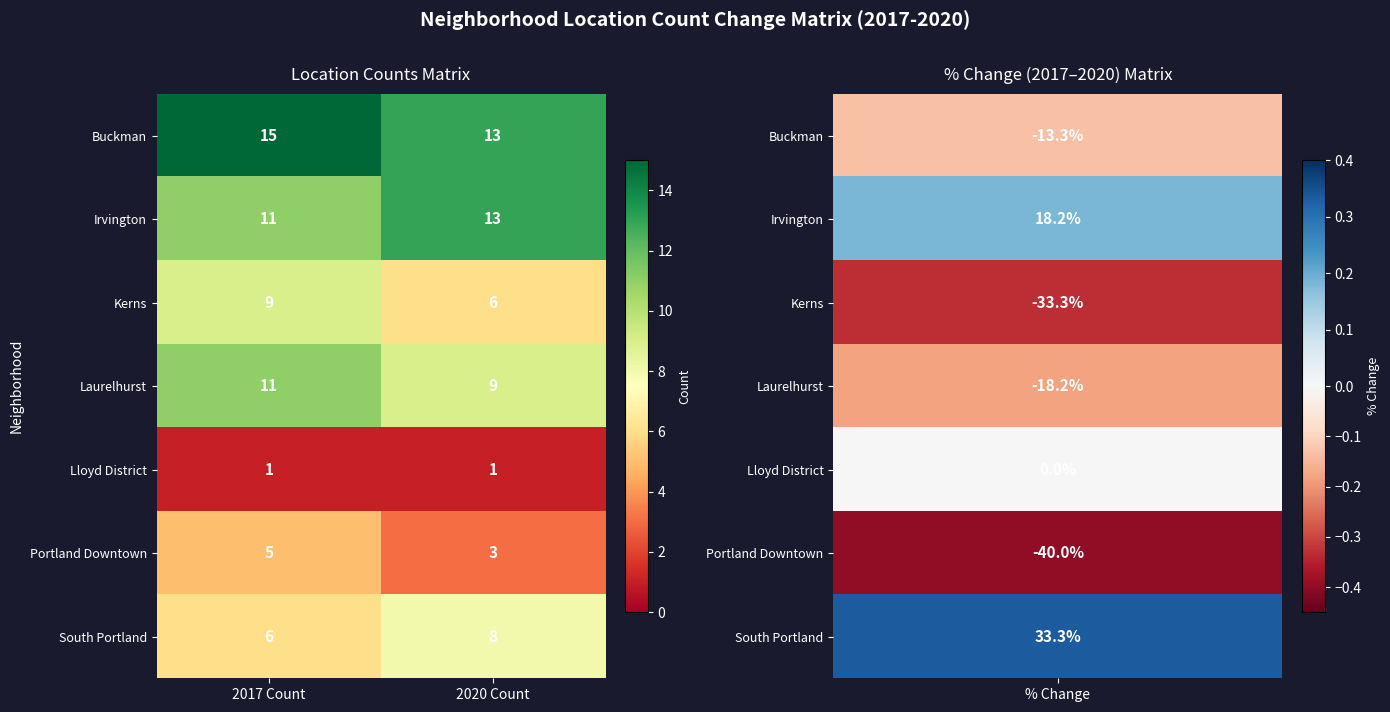

At how many categories does at least one series exceed 9?

2